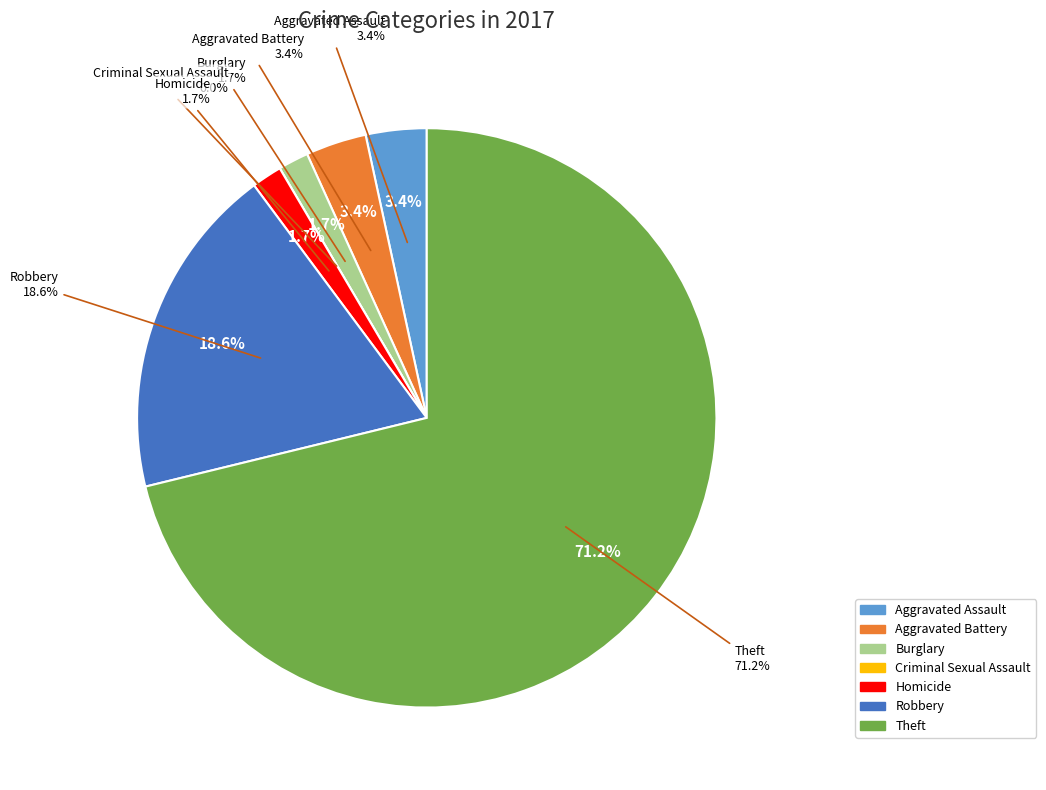

To the nearest percent, what percentage of the pie is Theft?

71%